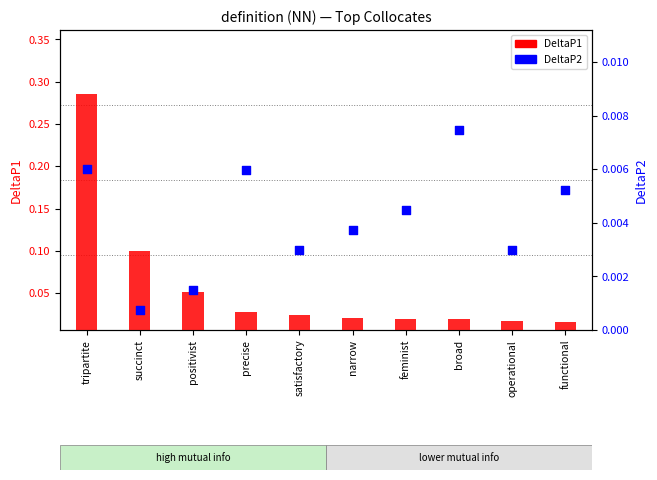

Which series reaches the minimum Y coordinate?

DeltaP2